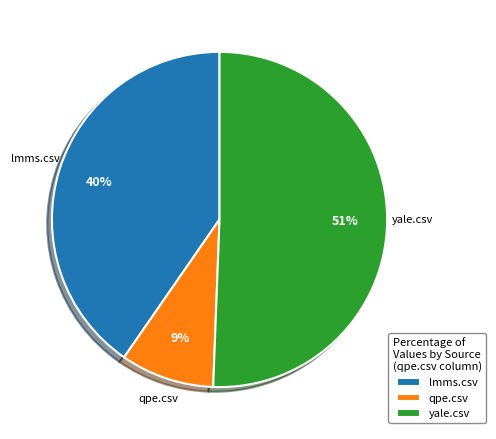

Which slice represents more than half of the pie?

yale.csv